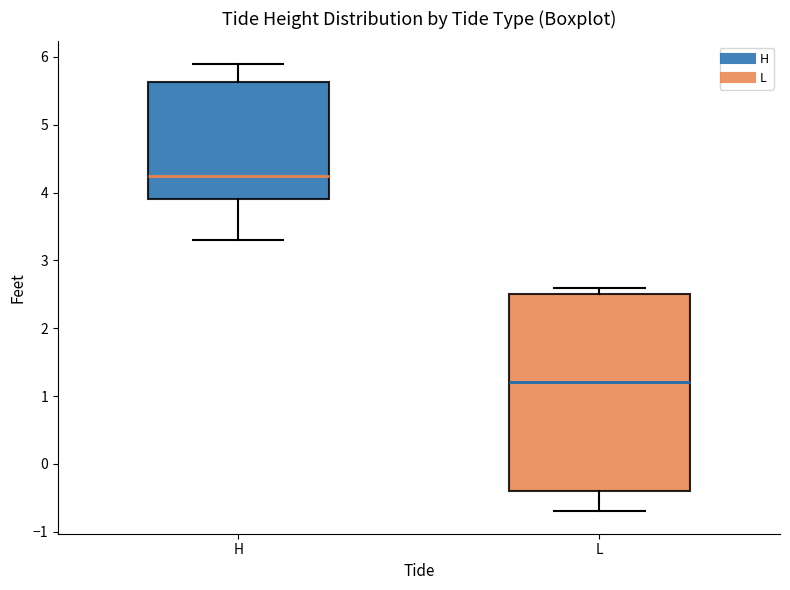

Reading left to right, read every box against the y-axis: the position of its median line, the range the box covers, and the ends of its whiskers. The values are not printed on the chart, so give them approximately, as read against the axis.

H: median 4.3, box 3.9 to 5.6, whiskers 3.3 to 5.9
L: median 1.2, box -0.4 to 2.5, whiskers -0.7 to 2.6